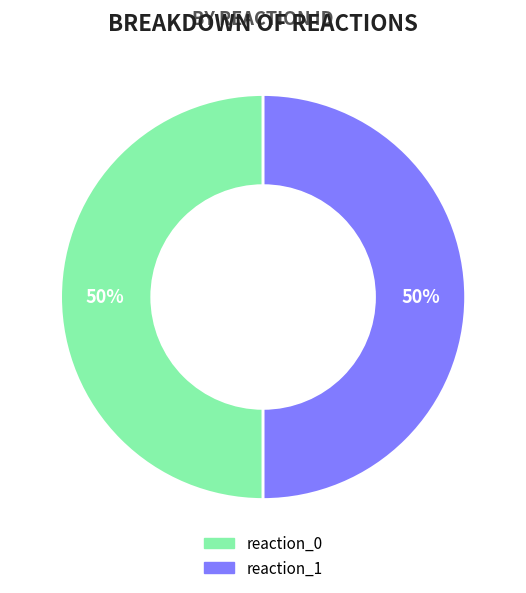

To the nearest percent, what portion does reaction_0 represent?

50%